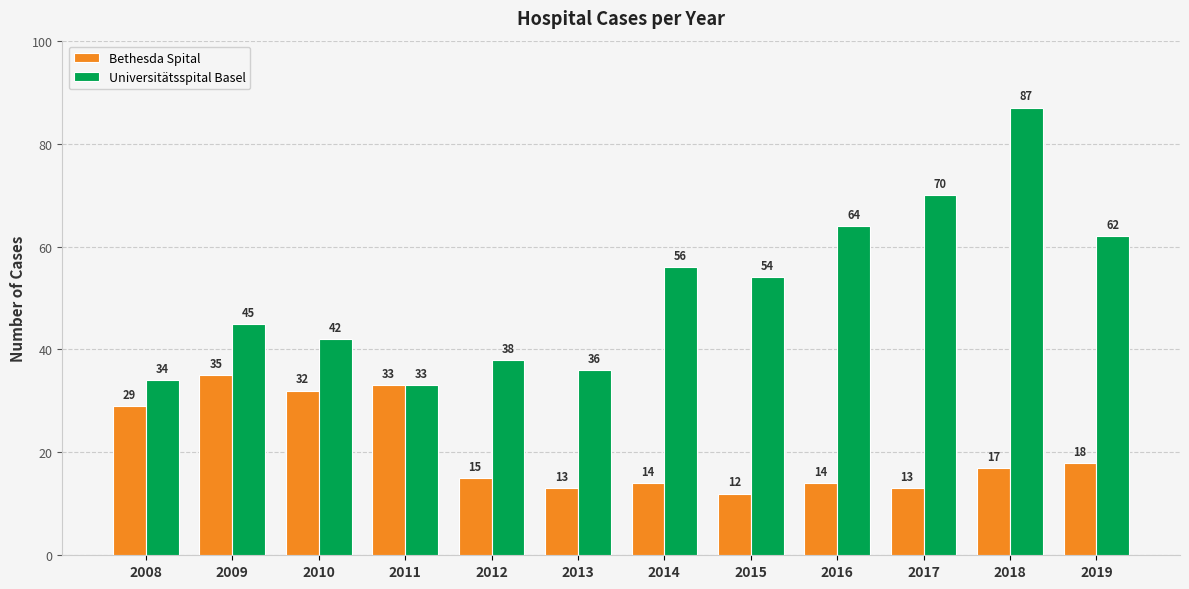

How many series are shown in this chart?

2